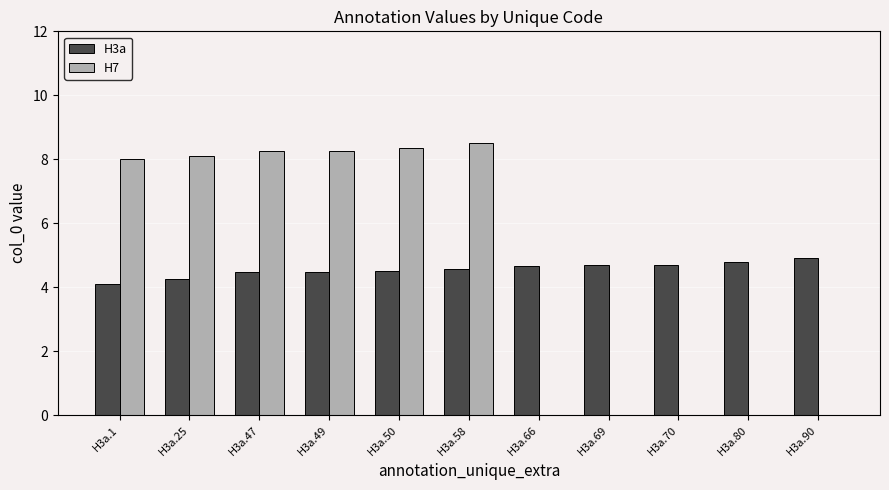

What is the maximum value shown in the chart?

8.5